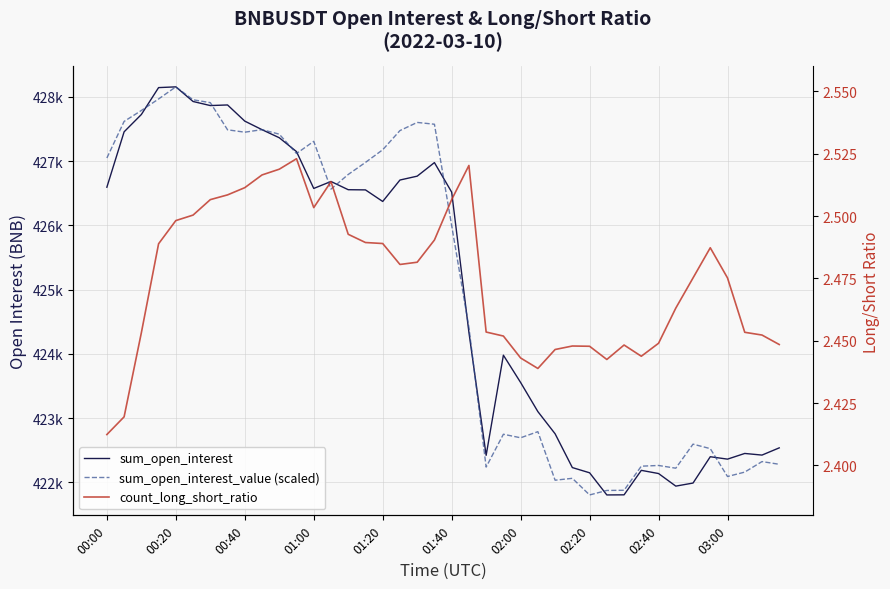

Is it true that count_long_short_ratio equals 2.5 at 01:20?

True